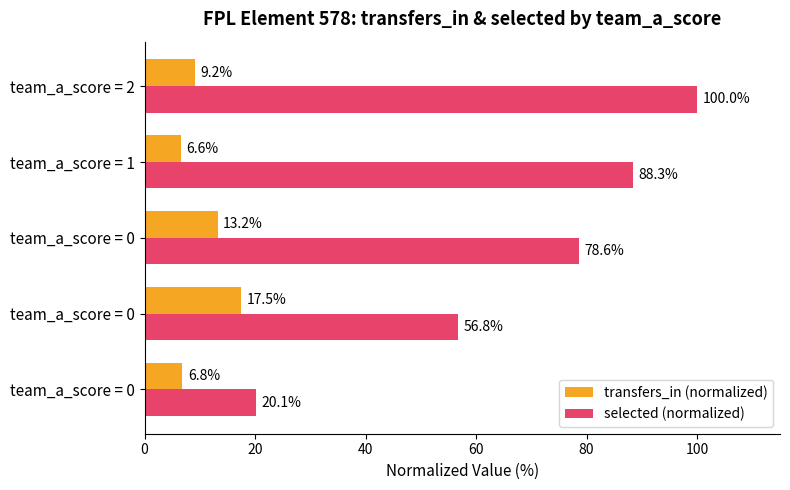

How many data points does each series have?

5